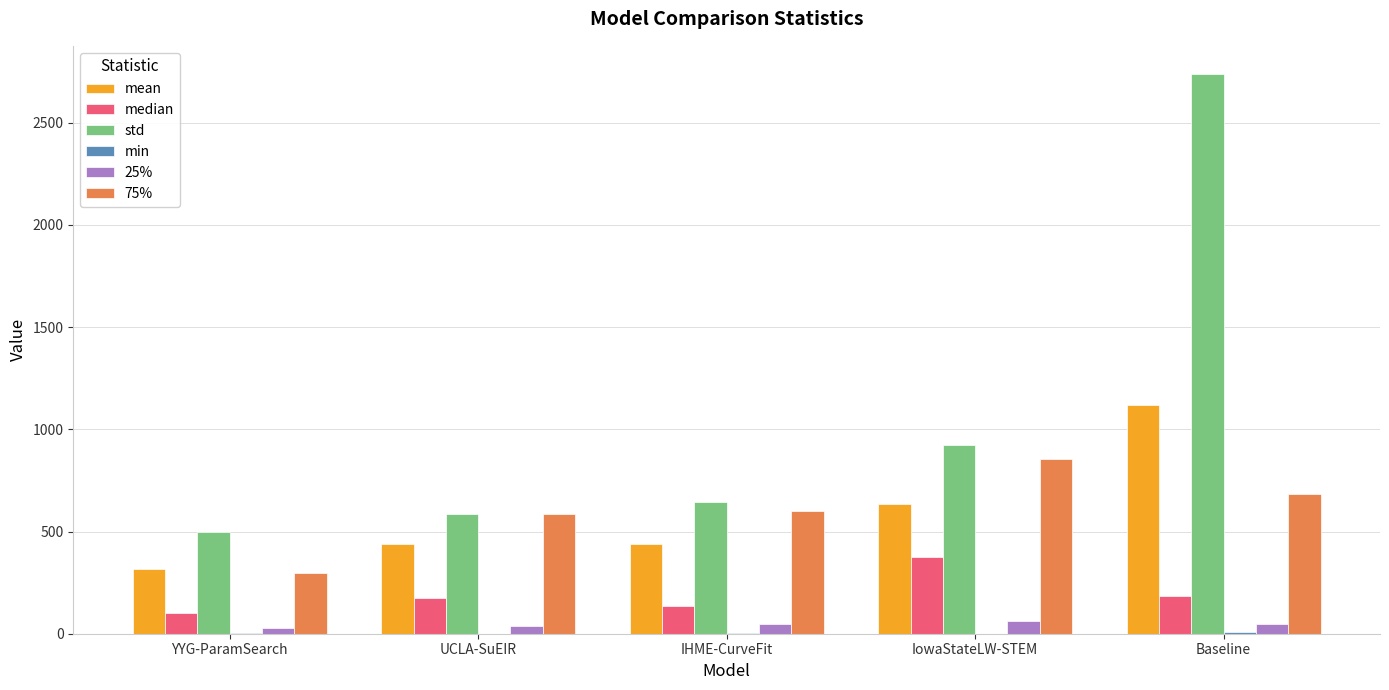

At which label does median reach its peak?

IowaStateLW-STEM